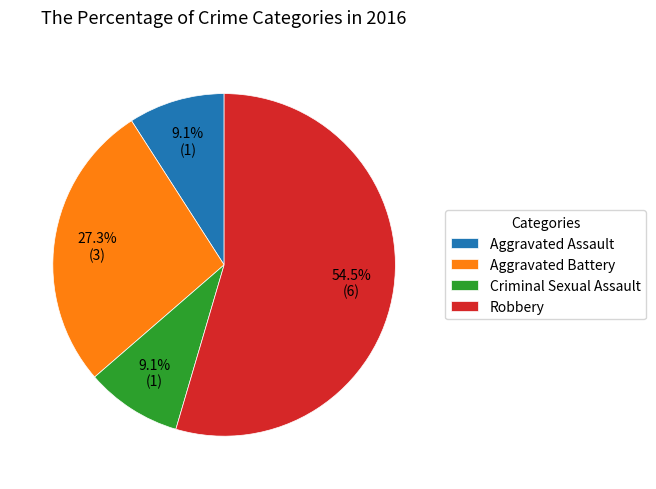

What portion of the pie excludes Robbery?

45.5%